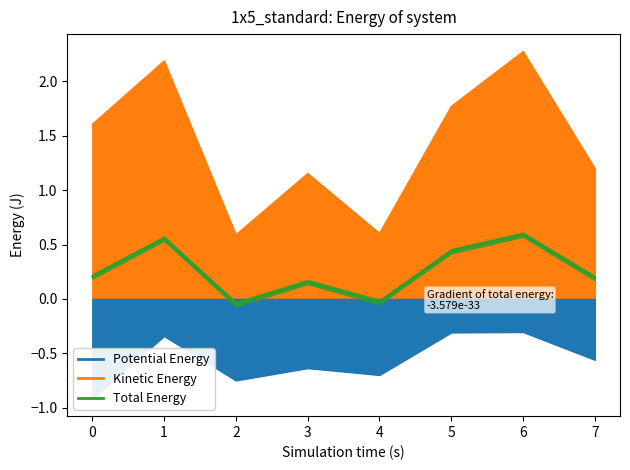

Does the chart display data point markers on the line(s)?

No